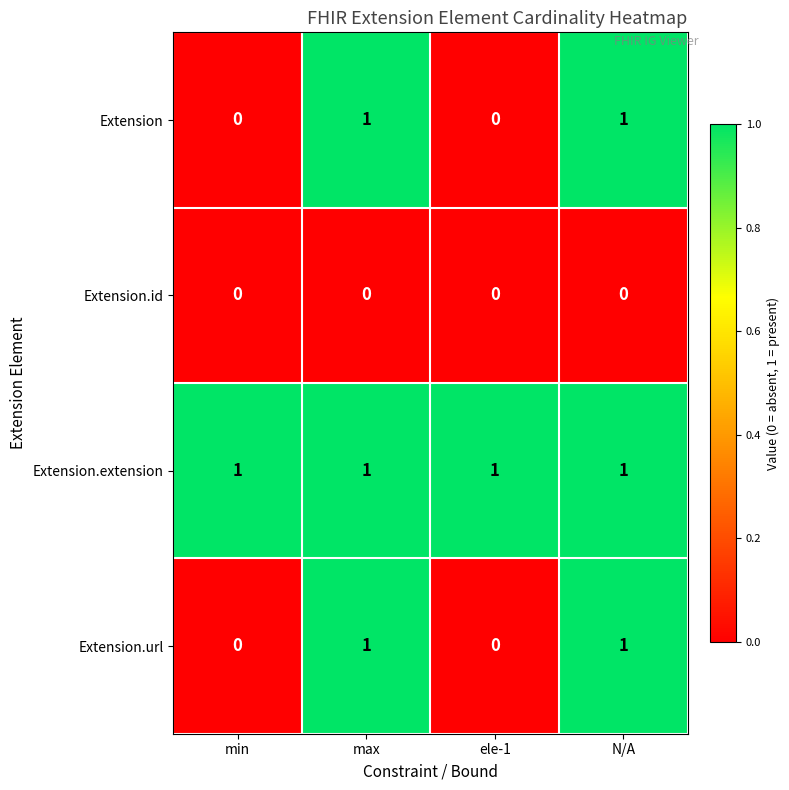

At how many categories does at least one series exceed 0?

4